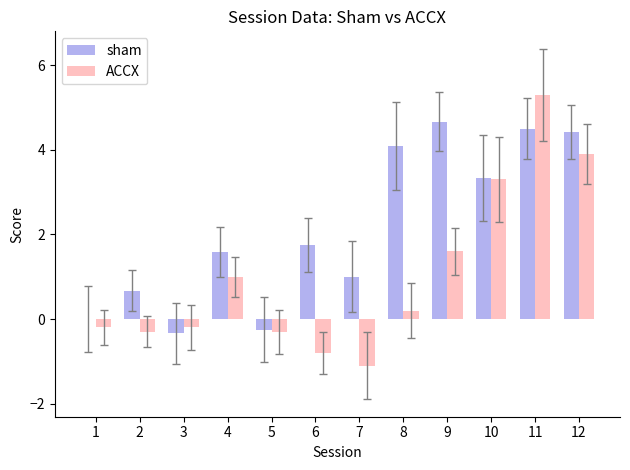

The value of sham at 1 is 3.2. True or false?

False